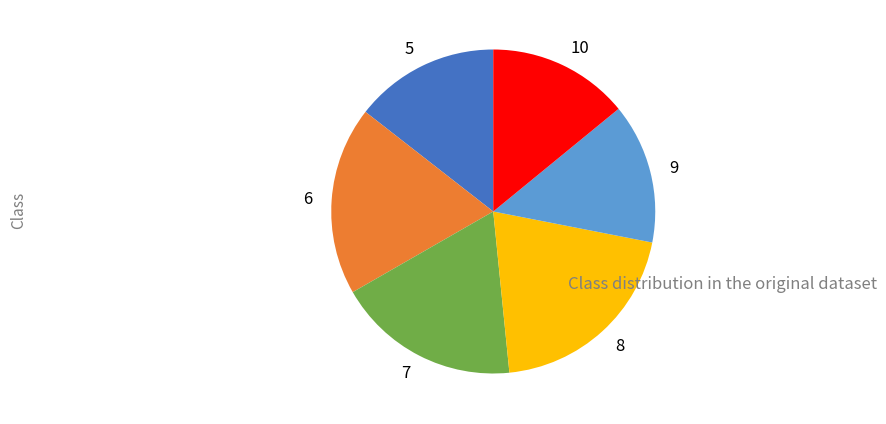

Is there a majority slice in this chart?

No